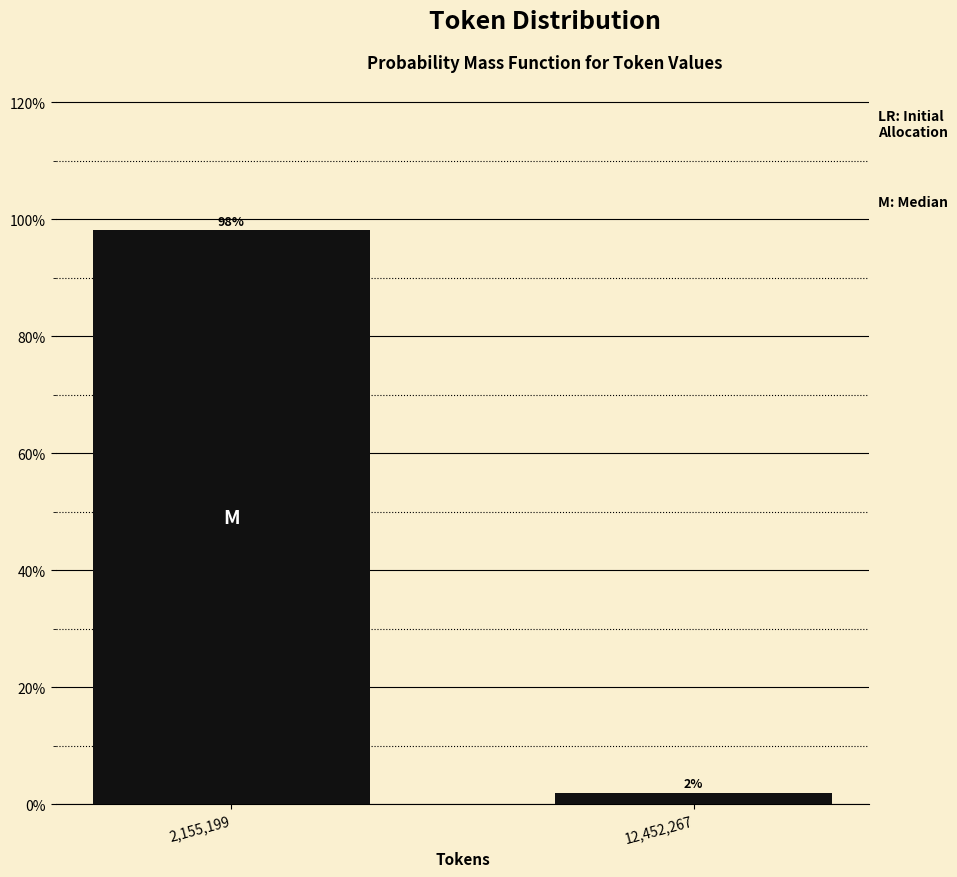

Which category has the highest value across all series?

2,155,199